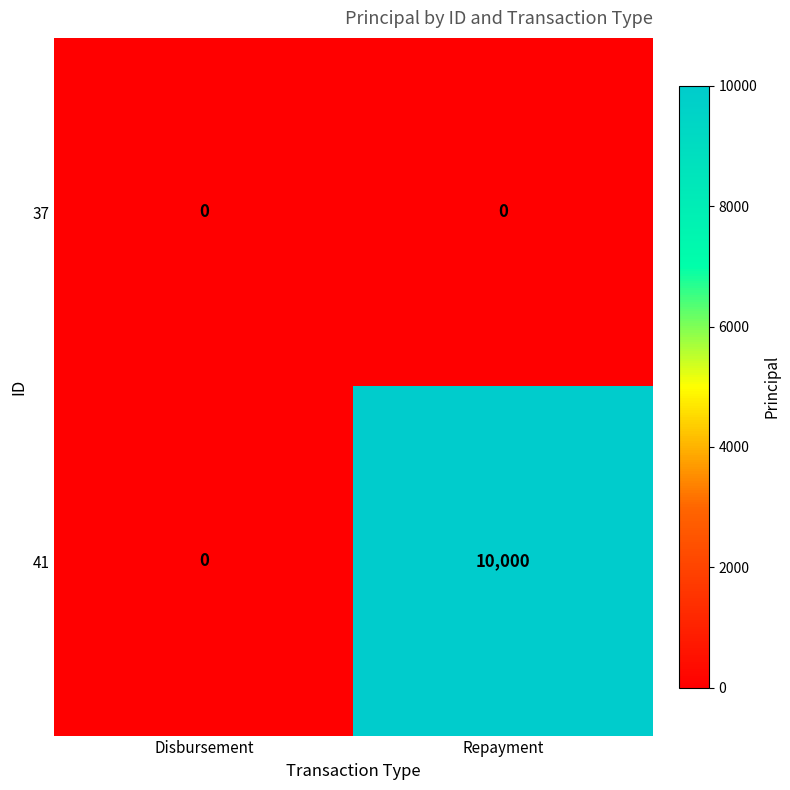

At how many categories does at least one series exceed 6492?

1